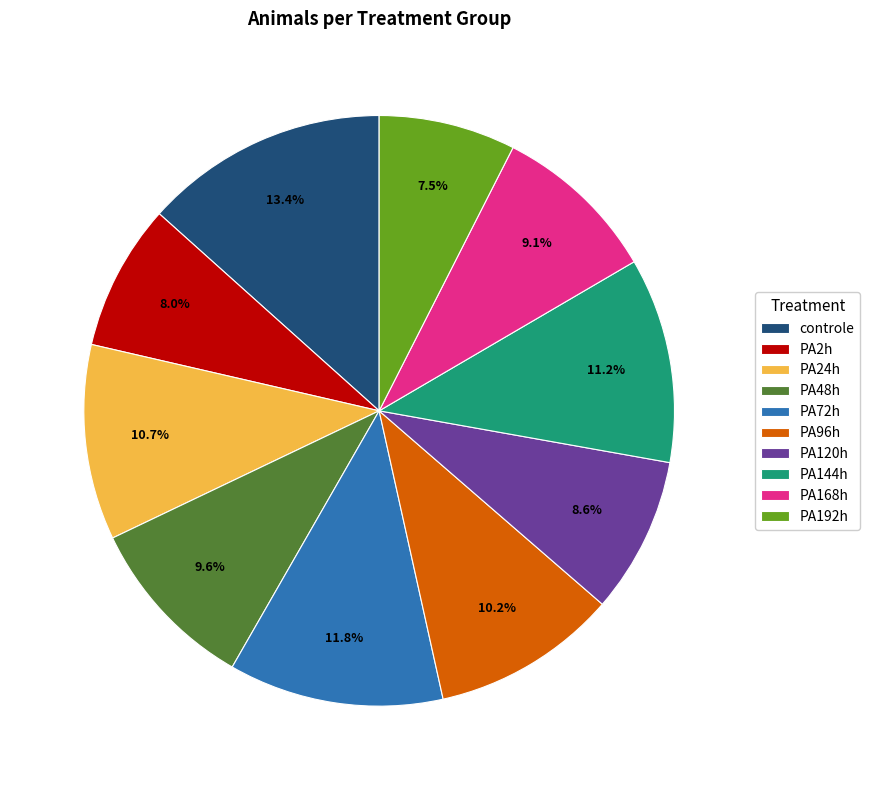

Is there any slice that represents more than half of the pie?

No